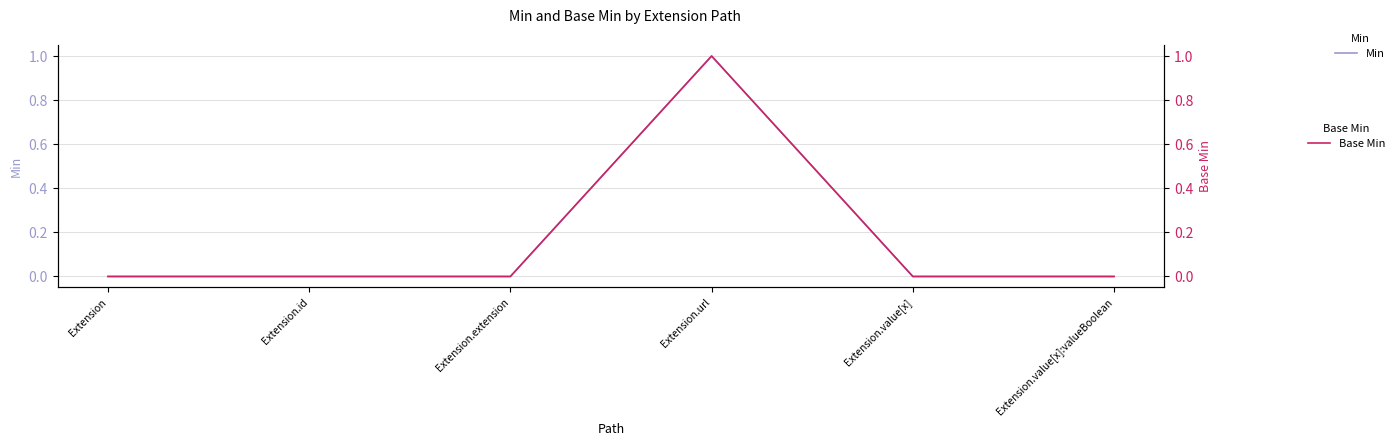

Does the chart display data point markers on the line(s)?

No